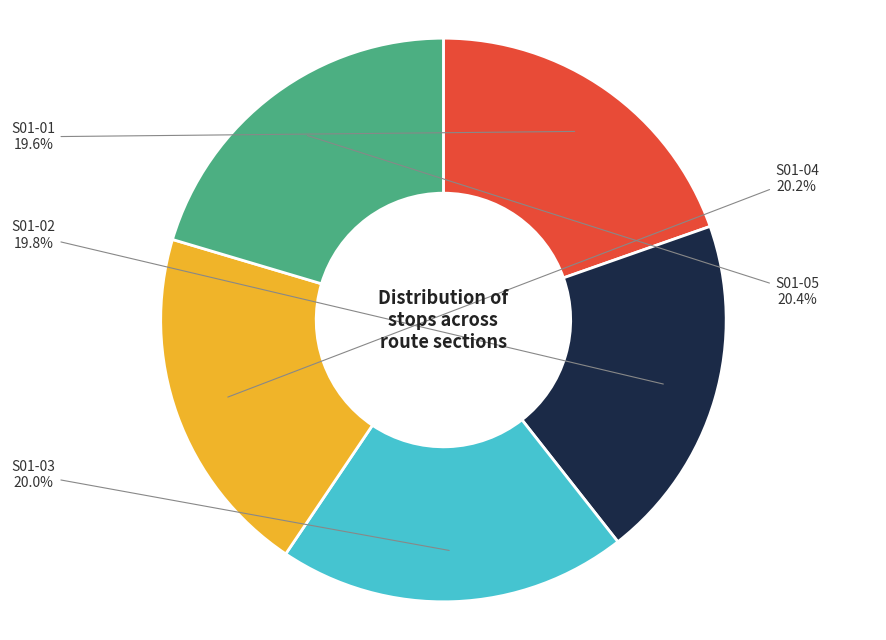

How many segments does this pie chart have?

5